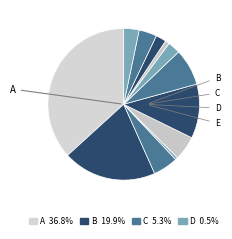

How many slices are in this pie chart?

12